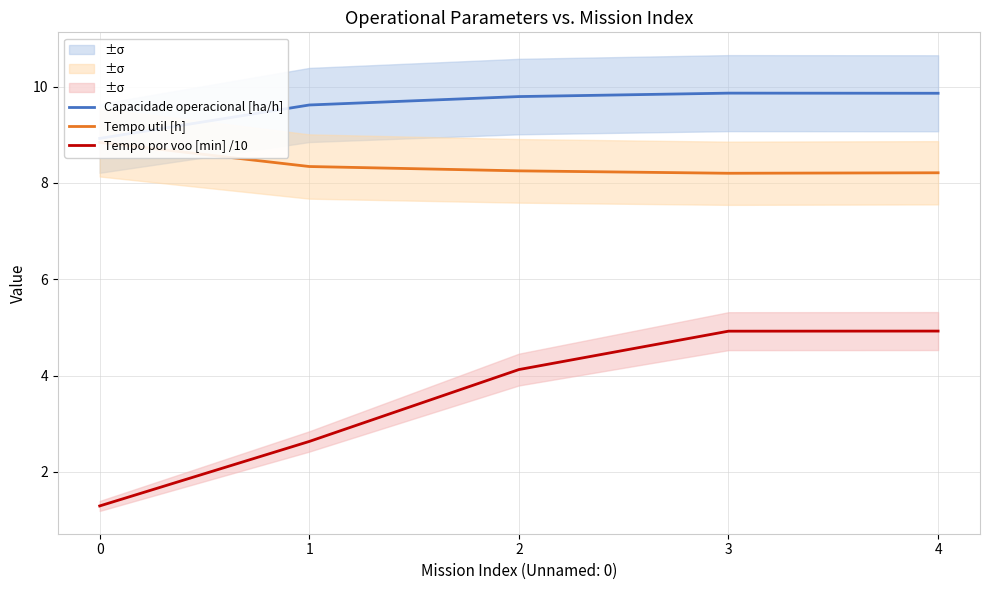

How many data points does each series have?

5